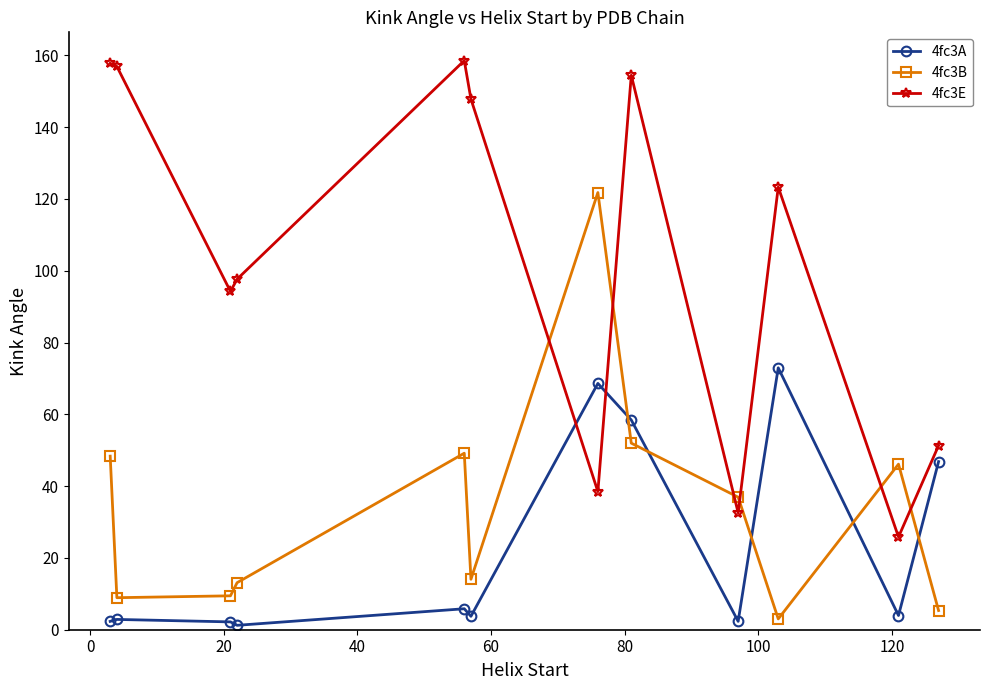

Which series has the largest range (max minus min)?

4fc3E